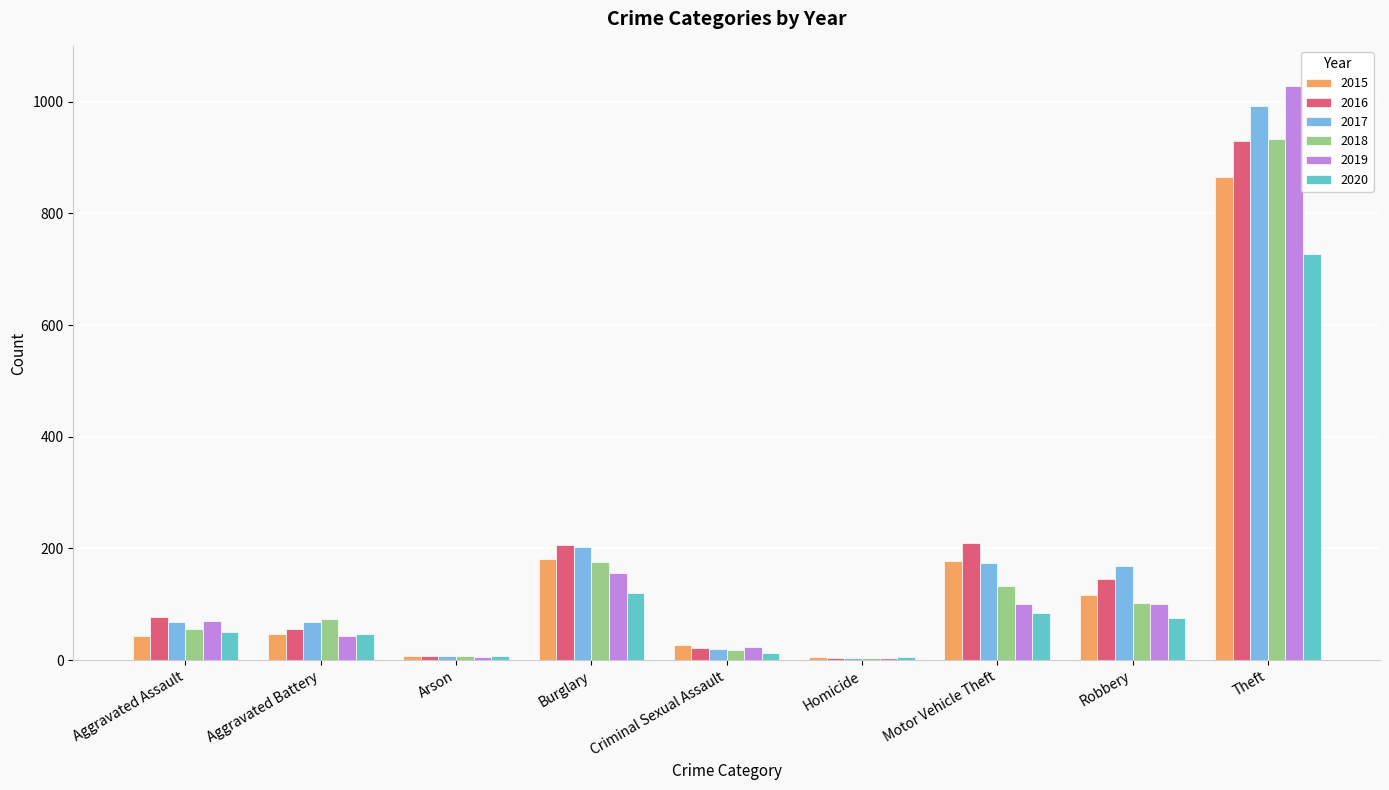

What value does the 2016 series have at Burglary?

207